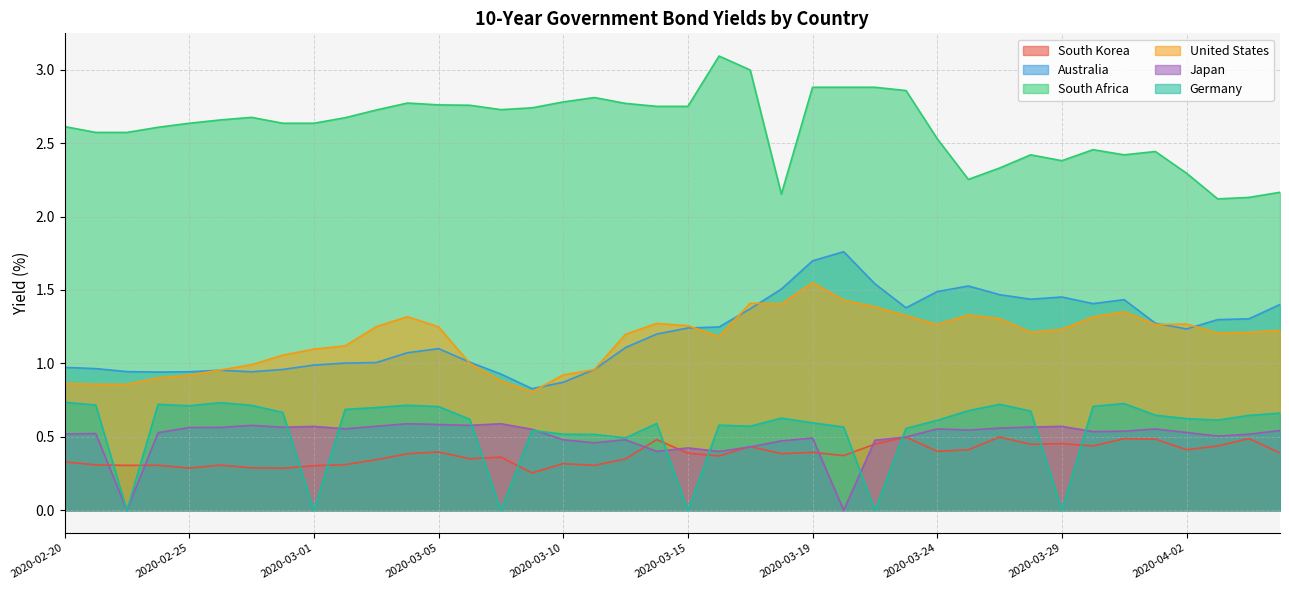

Which series changed the most between 2020-03-08 and 2020-03-22?

Australia